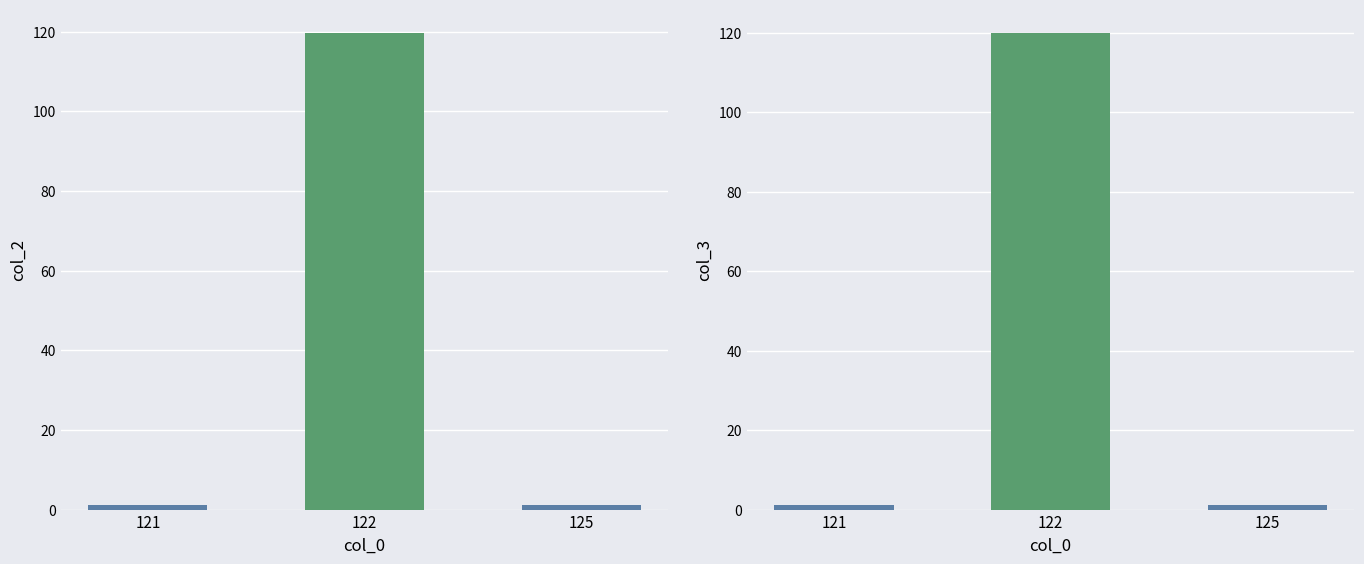

Between 121 and 122, which series saw the biggest shift?

col_3